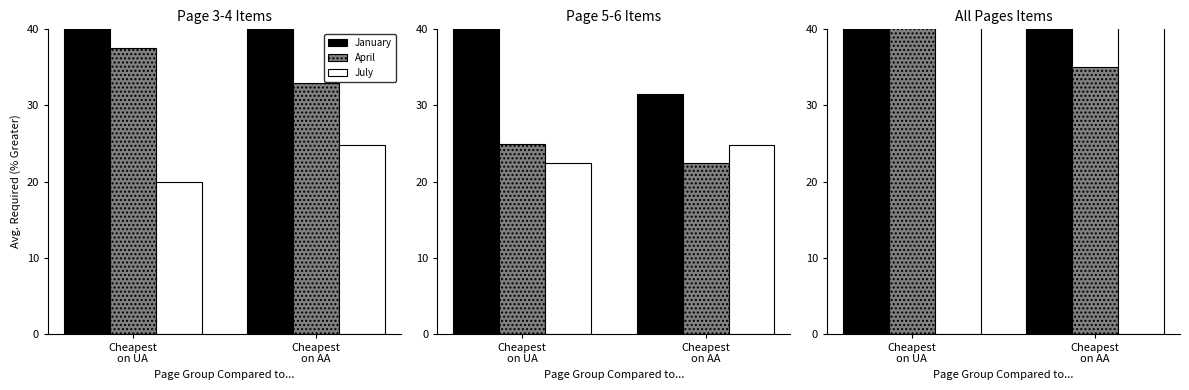

At which label is January closest to 150?

Cheapest
on UA